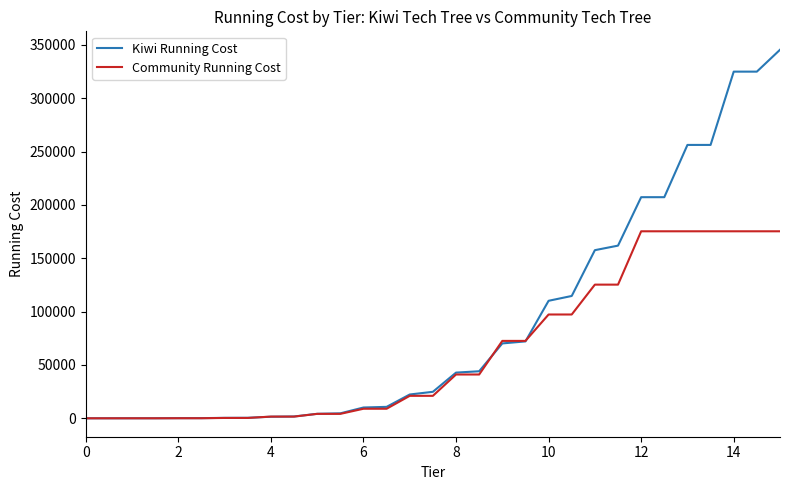

List the series in order of their overall mean, highest first.

Kiwi Running Cost, Community Running Cost